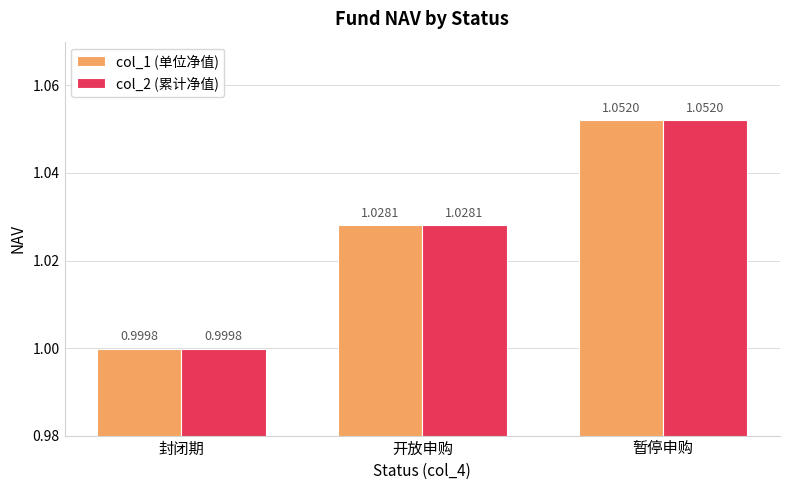

How many data points does each series have?

3